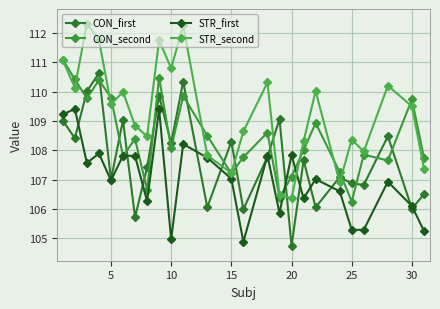

Is this an area chart (filled region under the line)?

No